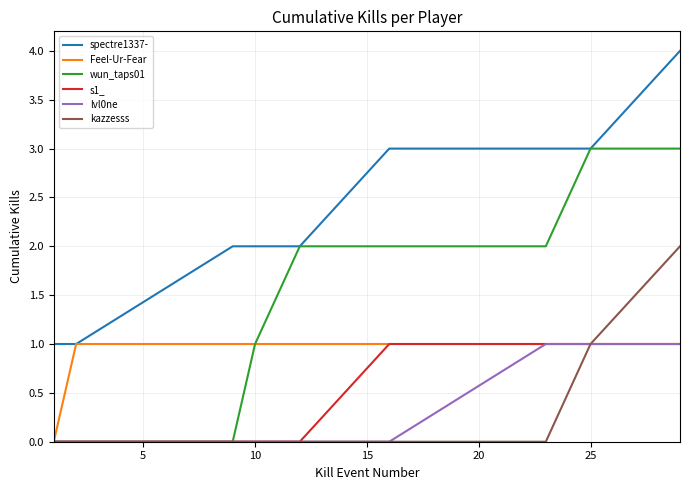

True or false: s1_ and spectre1337- intersect in this chart.

False